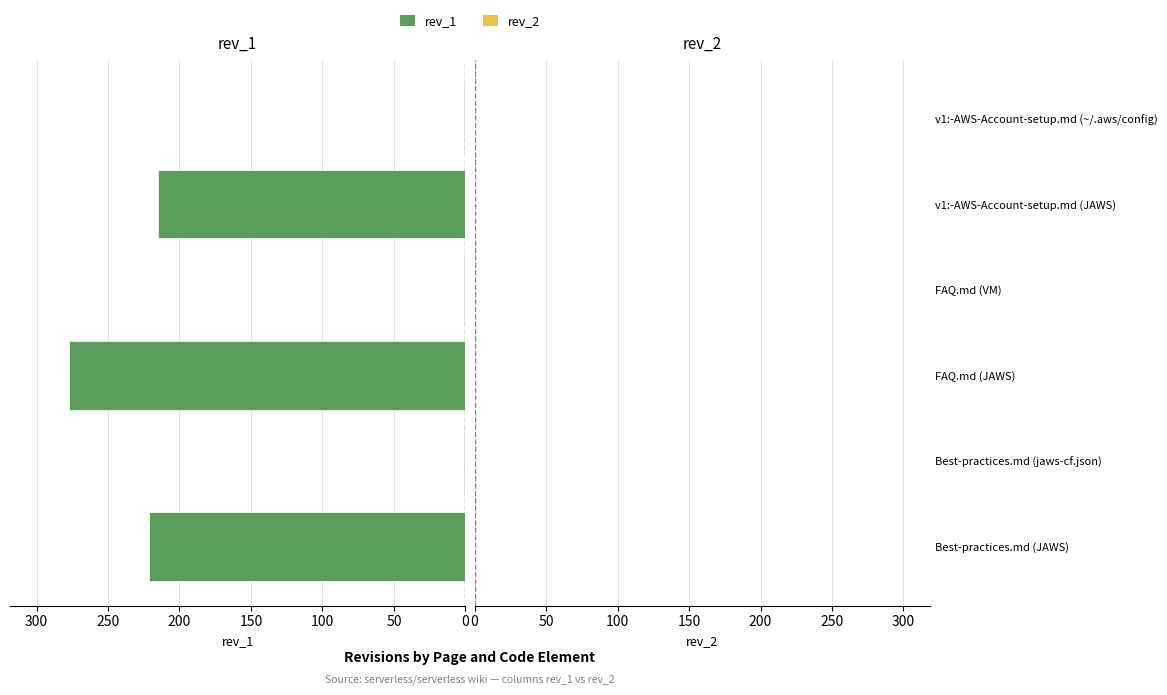

What is the maximum value for rev_2?

0.8